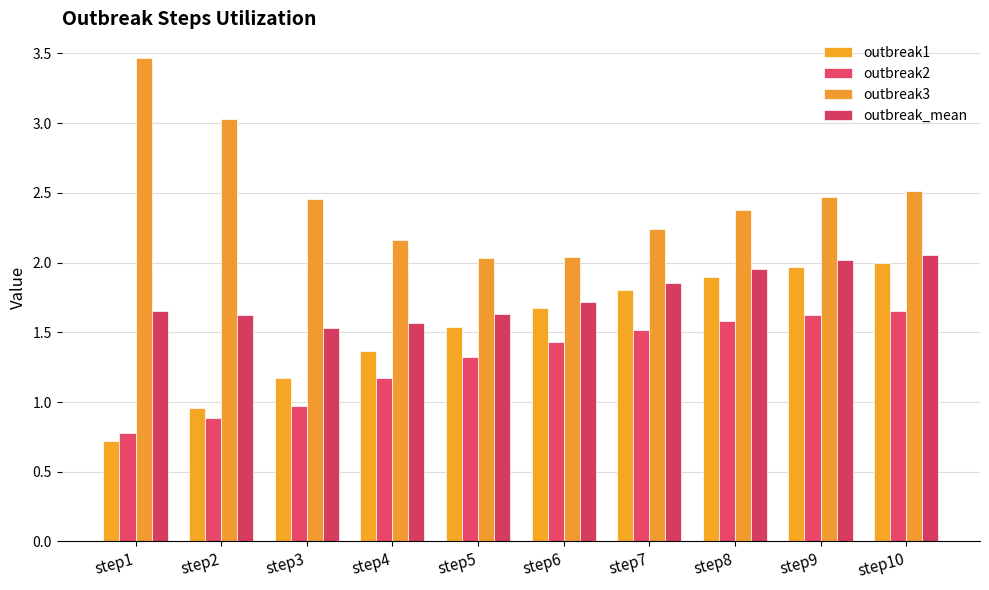

Is the value of outbreak3 at step9 greater than the value of outbreak2 at step3?

Yes